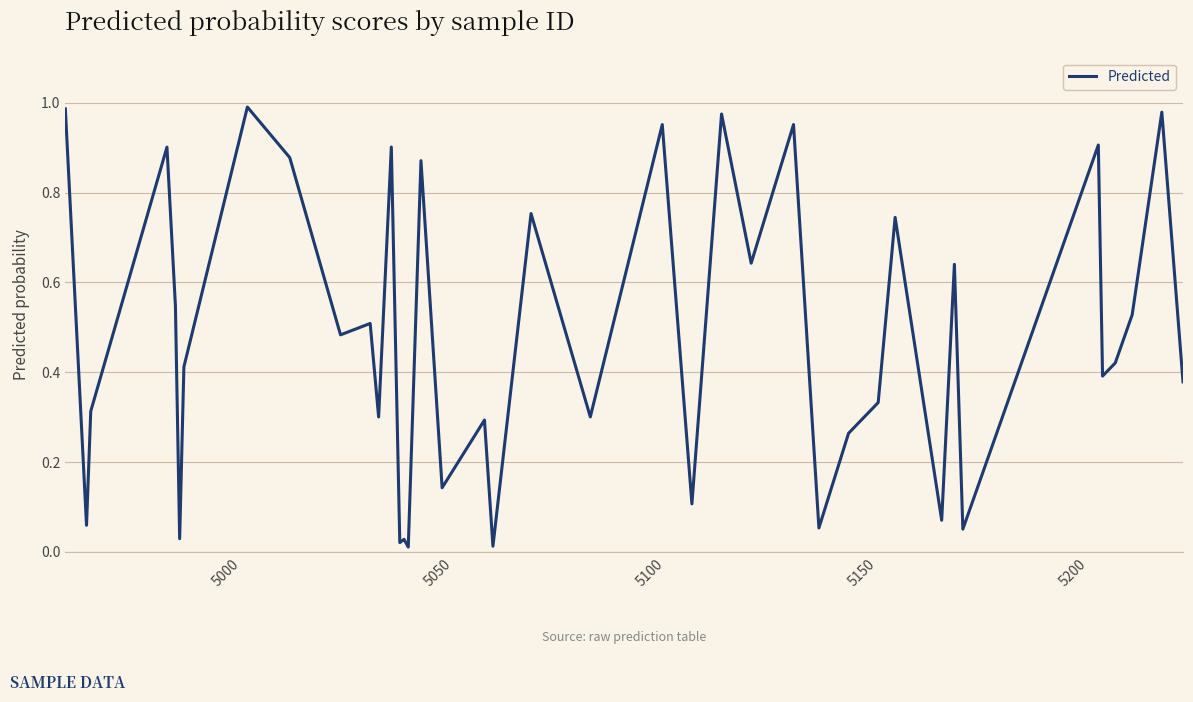

Does the chart display data point markers on the line(s)?

No